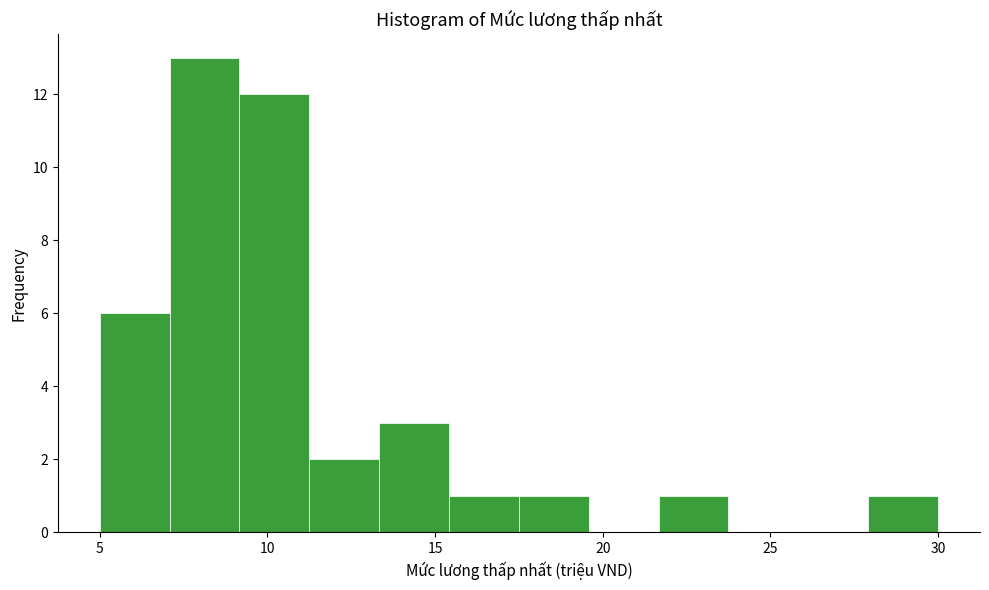

Over which range of the x-axis is the bar tallest?

7.0 to 9.0